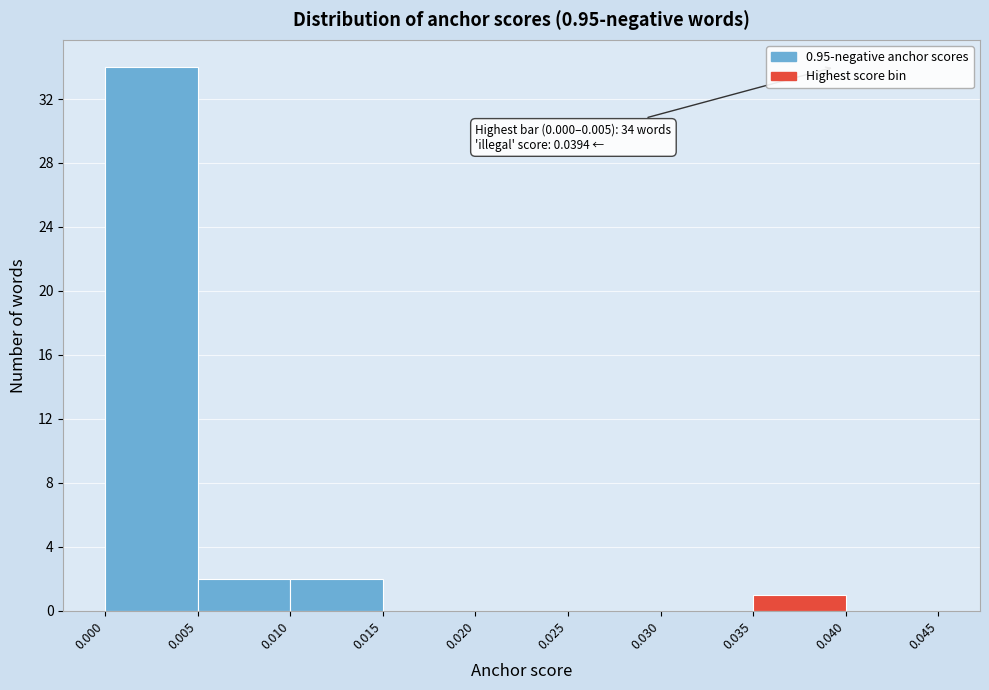

Over which range of the x-axis is the bar tallest?

0.000 to 0.005